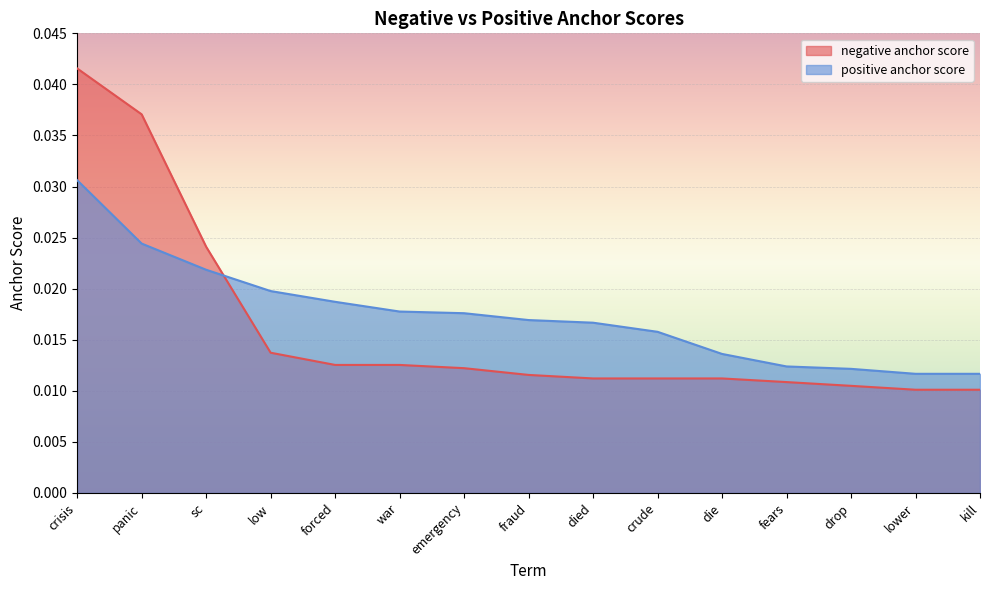

At which label is positive anchor score closest to 0?

lower